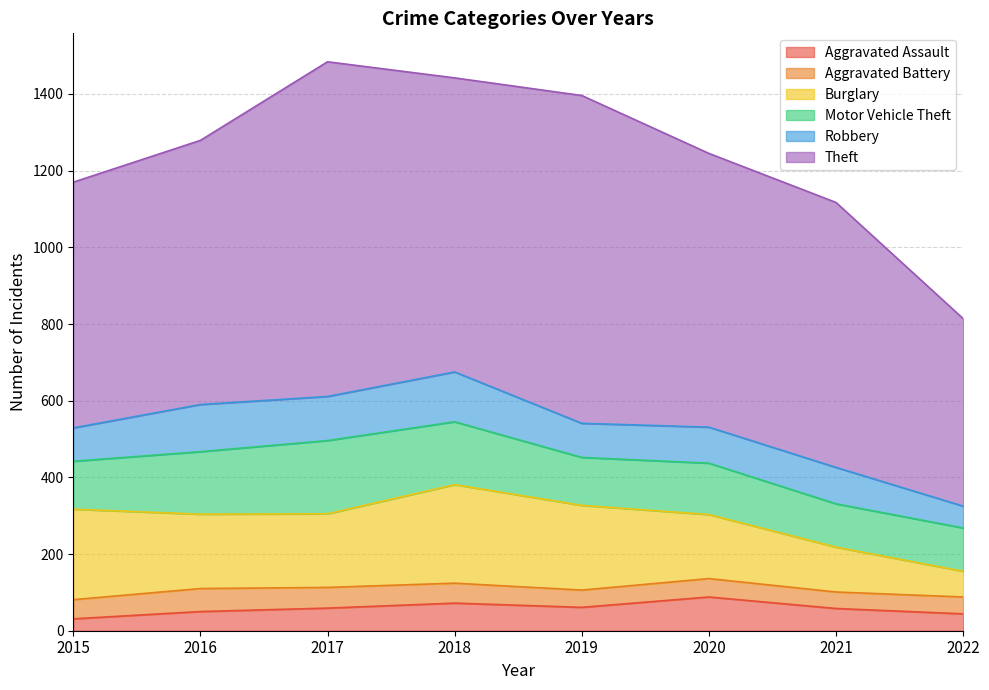

How many distinct data groups are displayed?

6